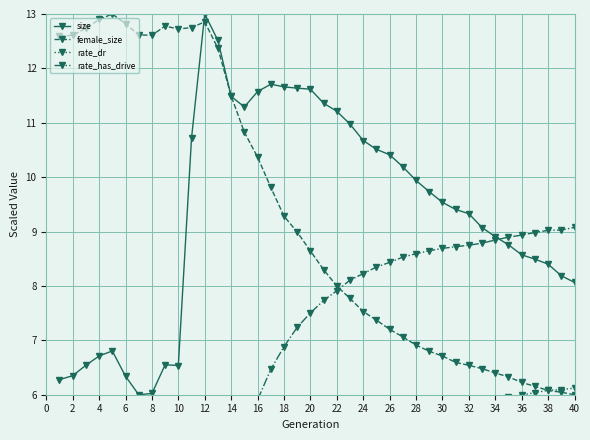

What is the lowest value of the size series?

6.0